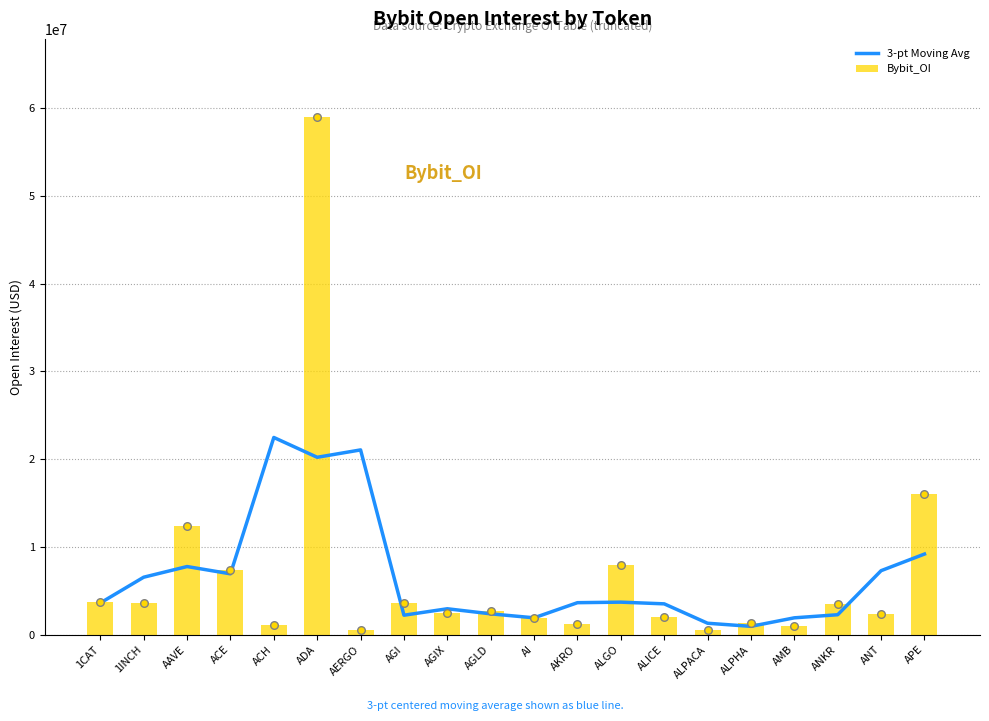

Which series reaches the maximum Y coordinate?

Bybit_OI